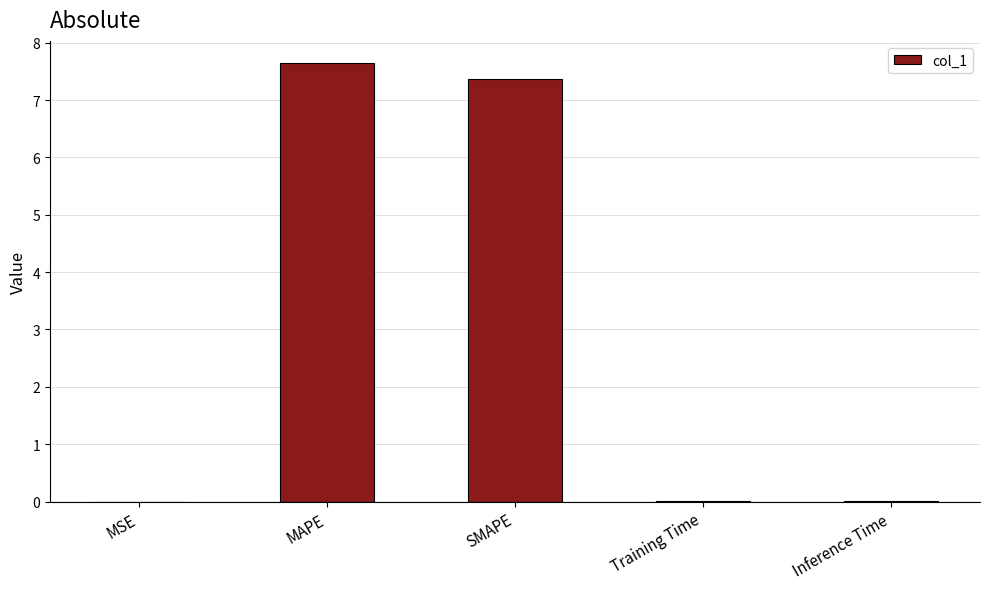

Are the bars horizontal?

No